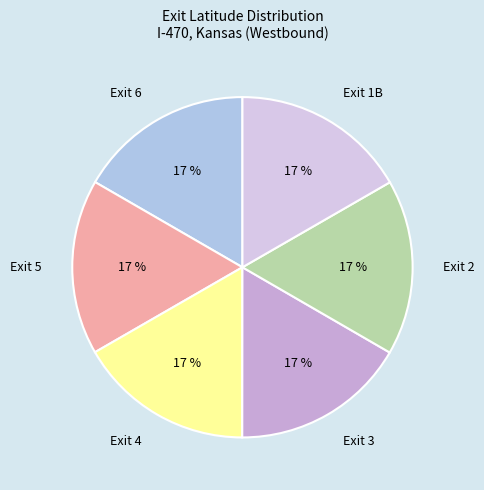

Count the number of slices in the pie.

6